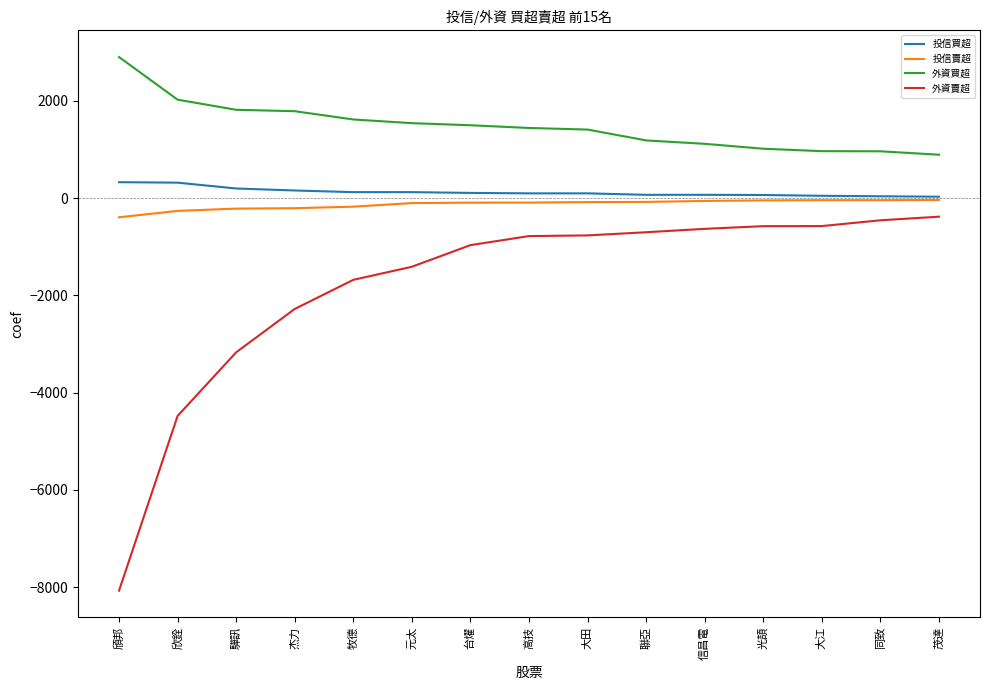

True or false: 外資賣超 and 投信賣超 intersect in this chart.

False